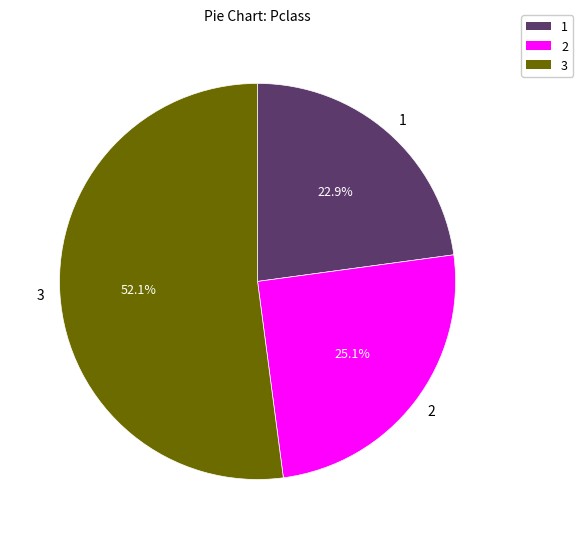

Which category has the smallest portion of the pie?

1